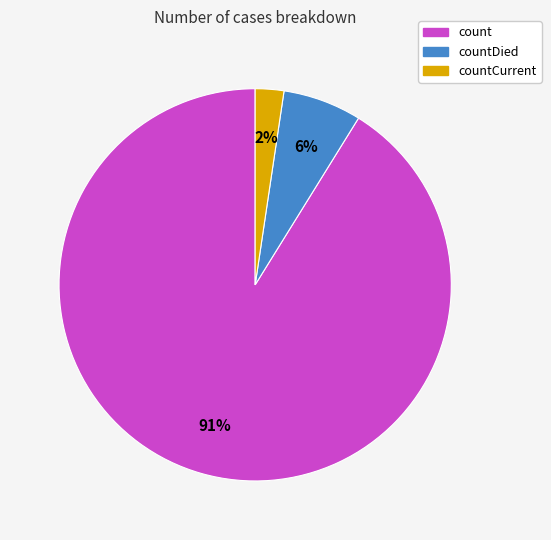

Does any single category account for the majority?

Yes